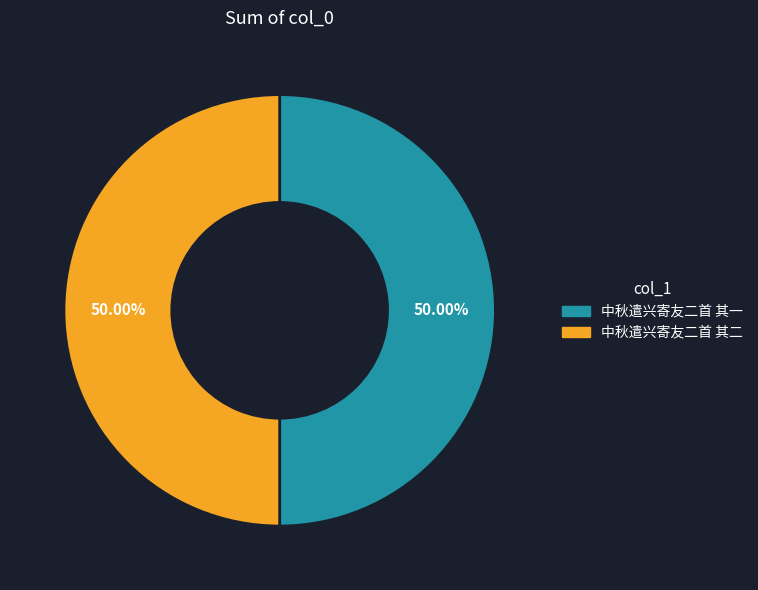

Do 中秋遣兴寄友二首 其二 and 中秋遣兴寄友二首 其一 together represent more than half of the pie?

Yes